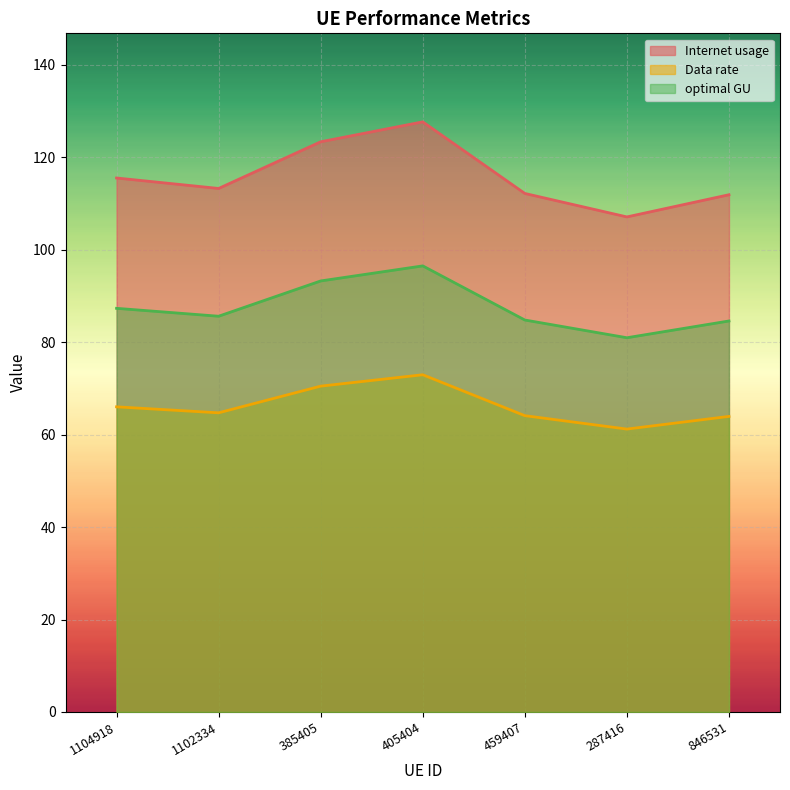

What is the difference between the maximum and minimum values in the optimal GU series?

15.5